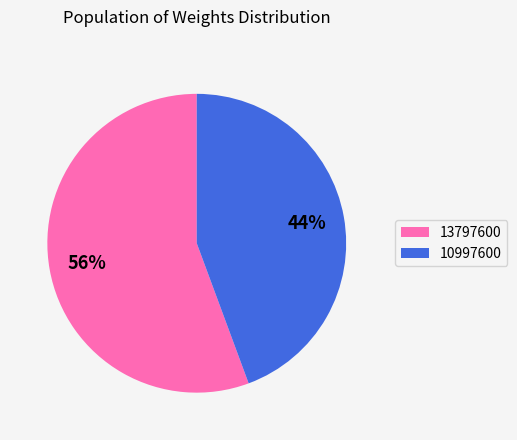

To the nearest percent, what is the combined percentage of 13797600 and 10997600?

100%